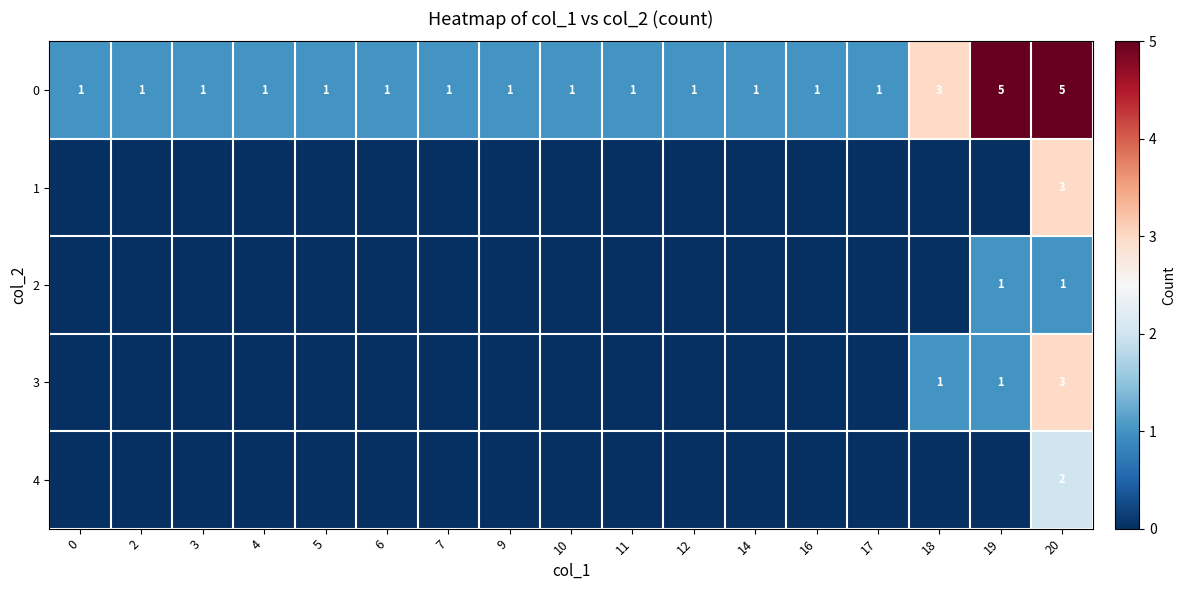

What is the difference between the 2 values at 10 and 19?

1